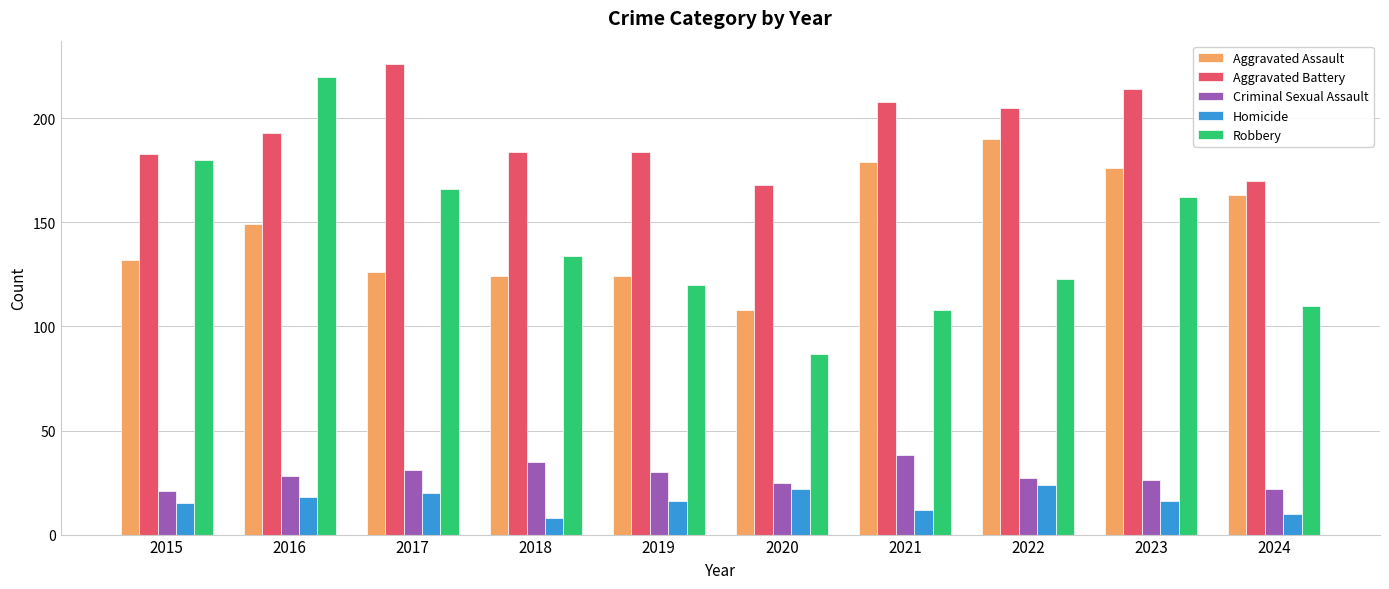

Which series changed the most between 2015 and 2016?

Robbery